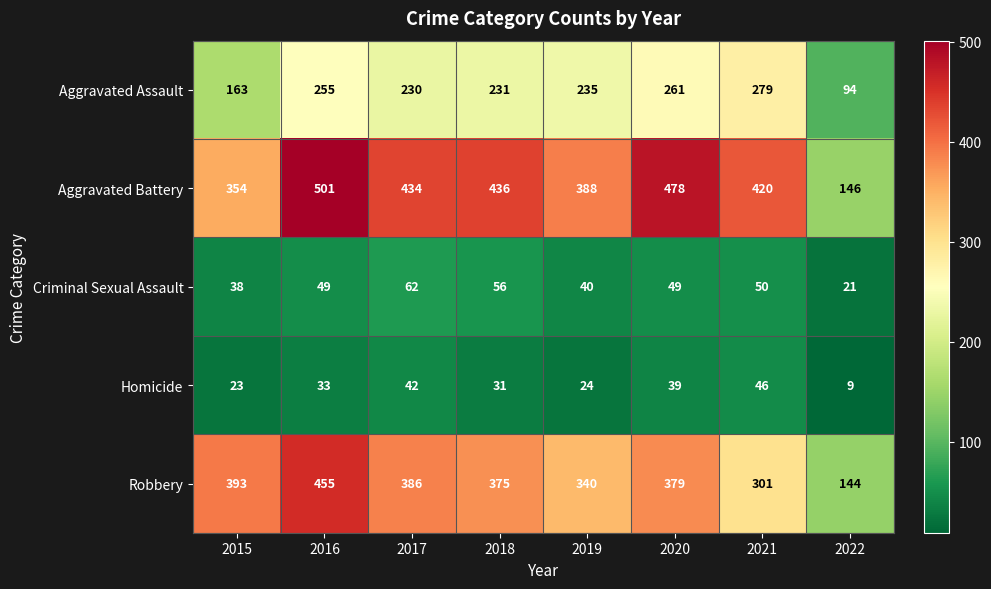

Rank the series at 2015 from highest to lowest value.

Robbery, Aggravated Battery, Aggravated Assault, Criminal Sexual Assault, Homicide